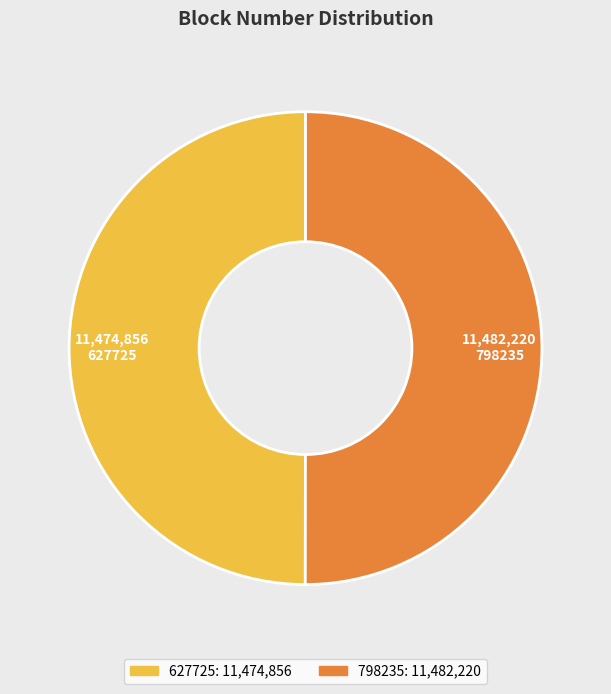

Is it true that 627725 is 50% of the pie?

True